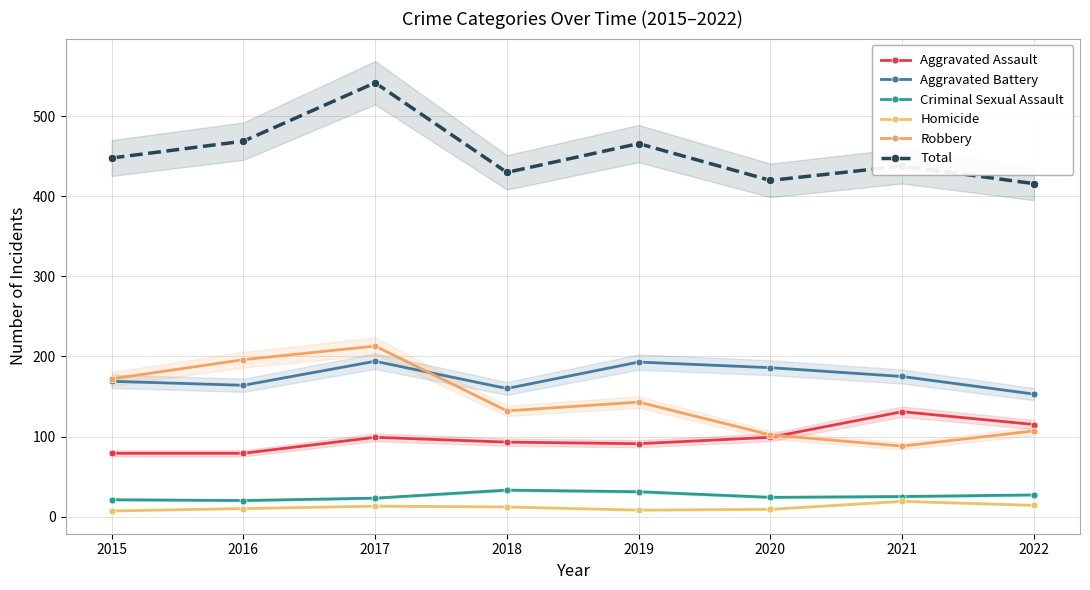

Reading left to right, extract all data points from this chart.

Aggravated Assault: 79	79	99	93	91	99	131	115
Aggravated Battery: 169	164	194	160	193	186	175	153
Criminal Sexual Assault: 21	20	23	33	31	24	25	27
Homicide: 7	10	13	12	8	9	19	14
Robbery: 172	196	213	132	143	102	88	107
Total: 448	469	542	430	466	420	438	416